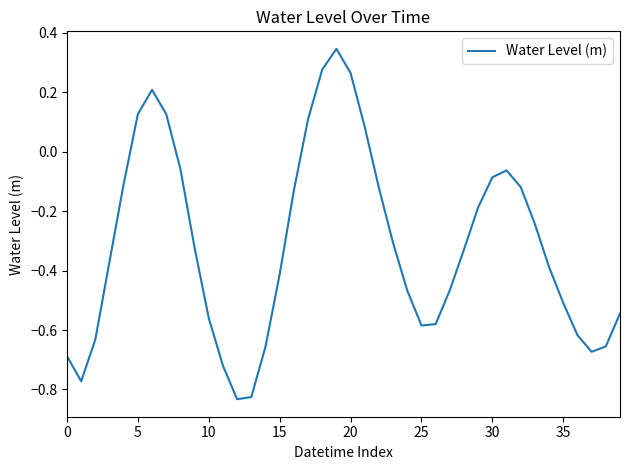

What is the difference between the maximum and minimum values?

1.2